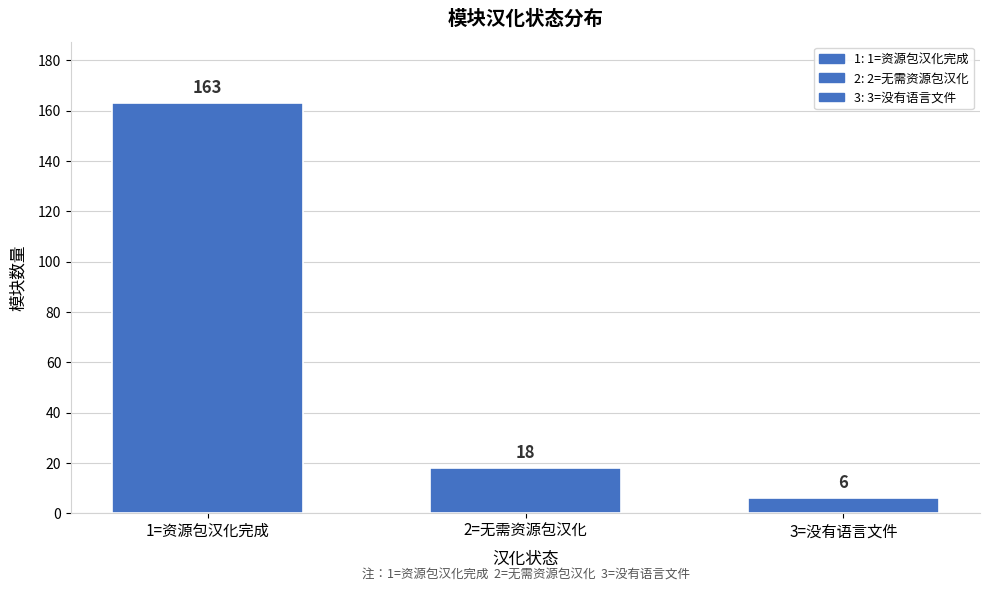

Reading right to left, what are all the values shown in this chart?

6	18	163